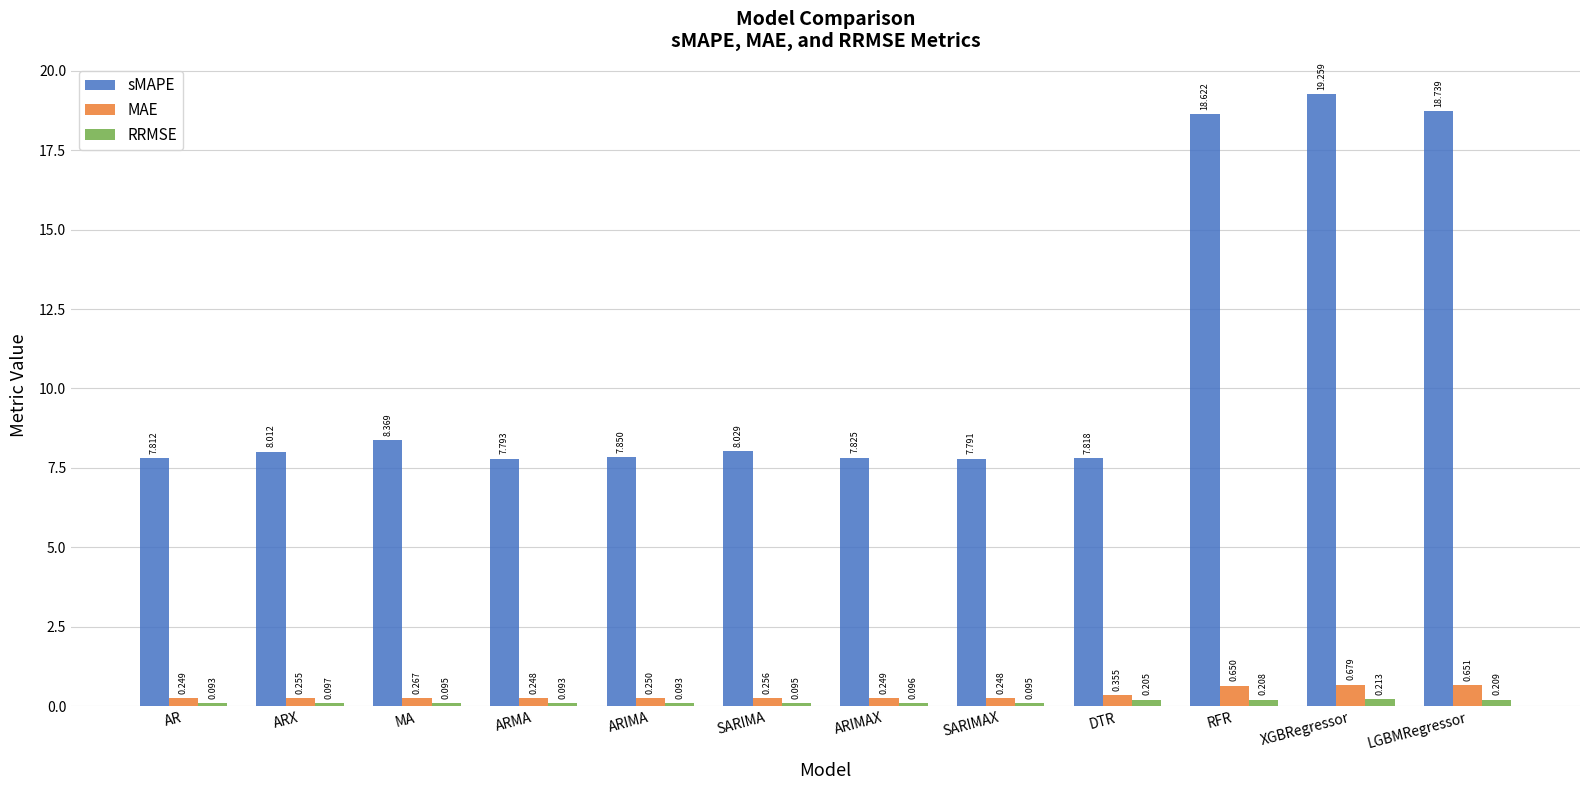

Is the value of RRMSE at ARX greater than the value of MAE at ARX?

No